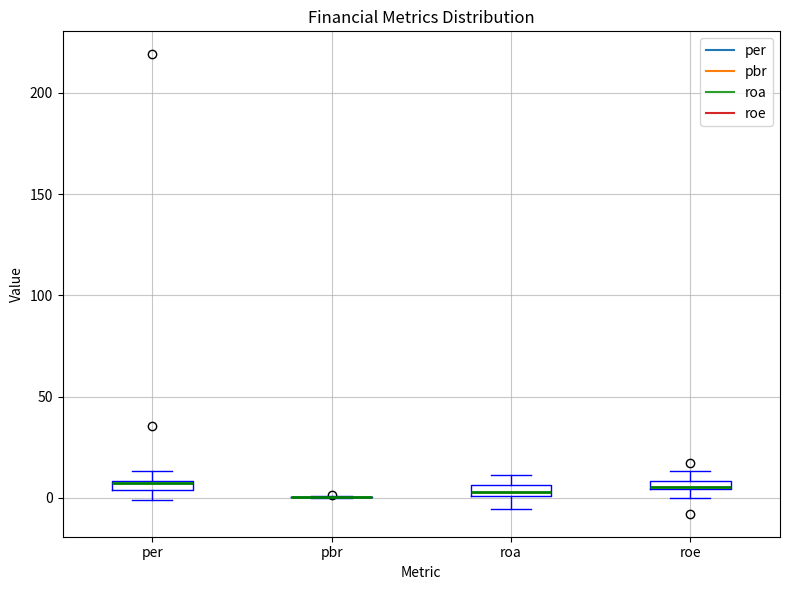

Where is the lower edge of the box for roe on the y-axis? The values are not printed on the chart, so give them approximately, as read against the axis.

5